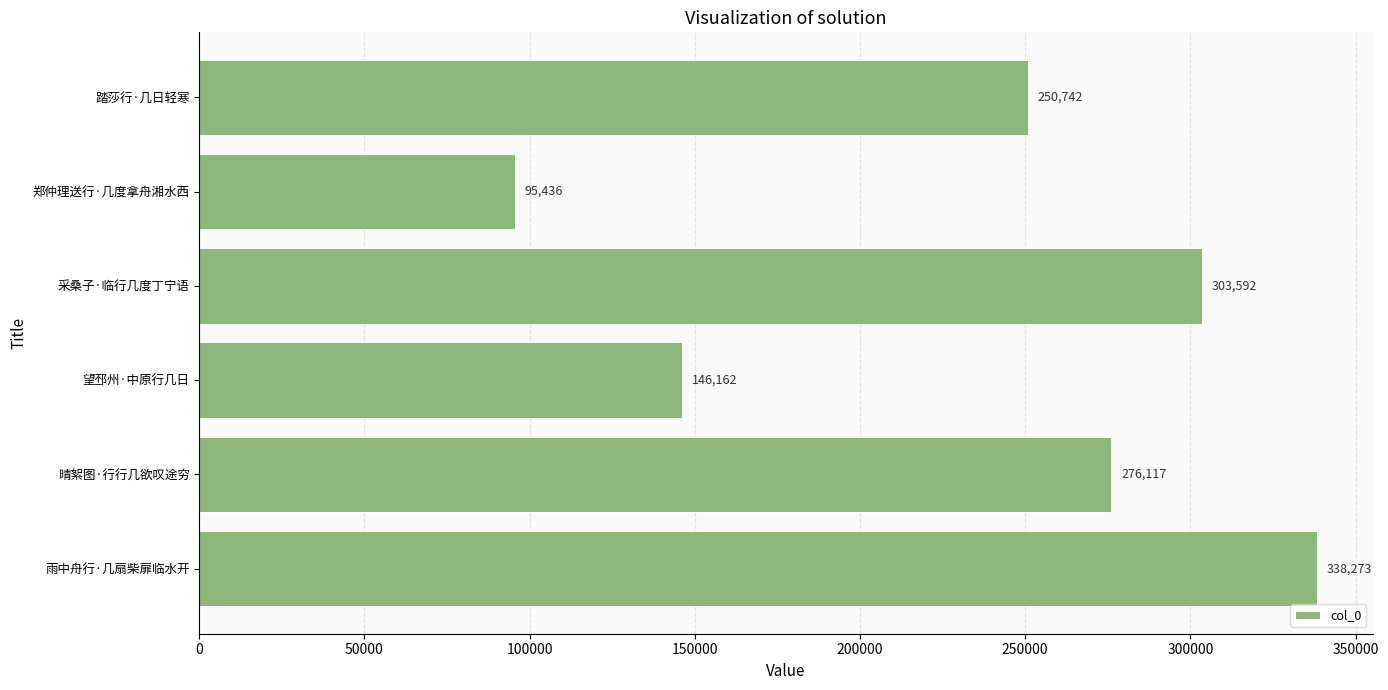

Reading bottom to top, list all the values displayed in this chart.

雨中舟行·几扇柴扉临水开=338273	晴絮图·行行几欲叹途穷=276117	望邳州·中原行几日=146162	采桑子·临行几度丁宁语=303592	郑仲理送行·几度拿舟湘水西=95436	踏莎行·几日轻寒=250742